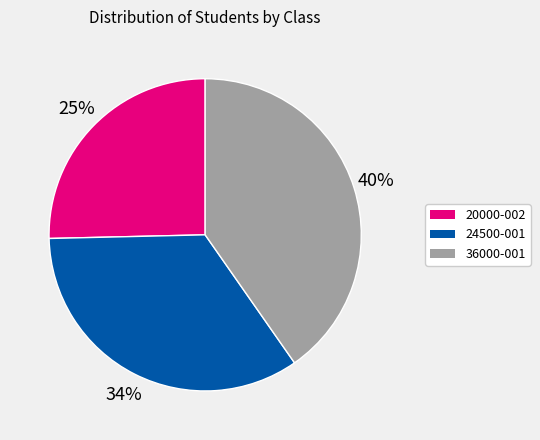

How many slices are in this pie chart?

3